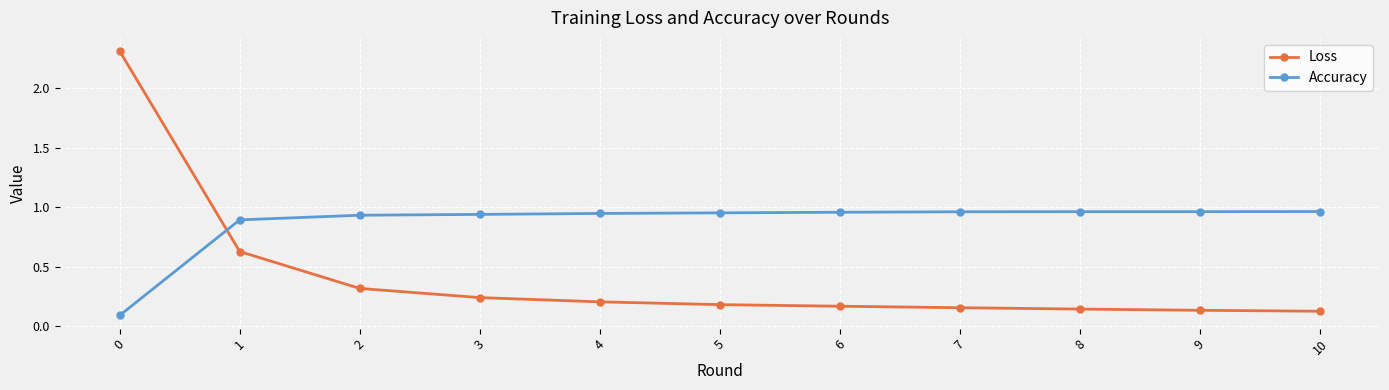

Where do Loss and Accuracy first cross each other?

0 and 1